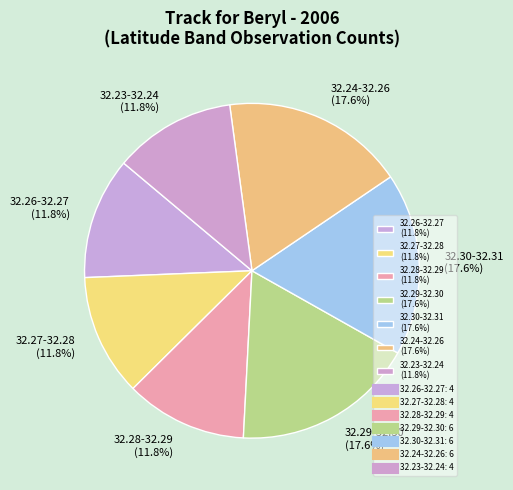

Which has a higher value, 32.26-32.27 (11.8%) or 32.30-32.31 (17.6%)?

32.30-32.31 (17.6%)